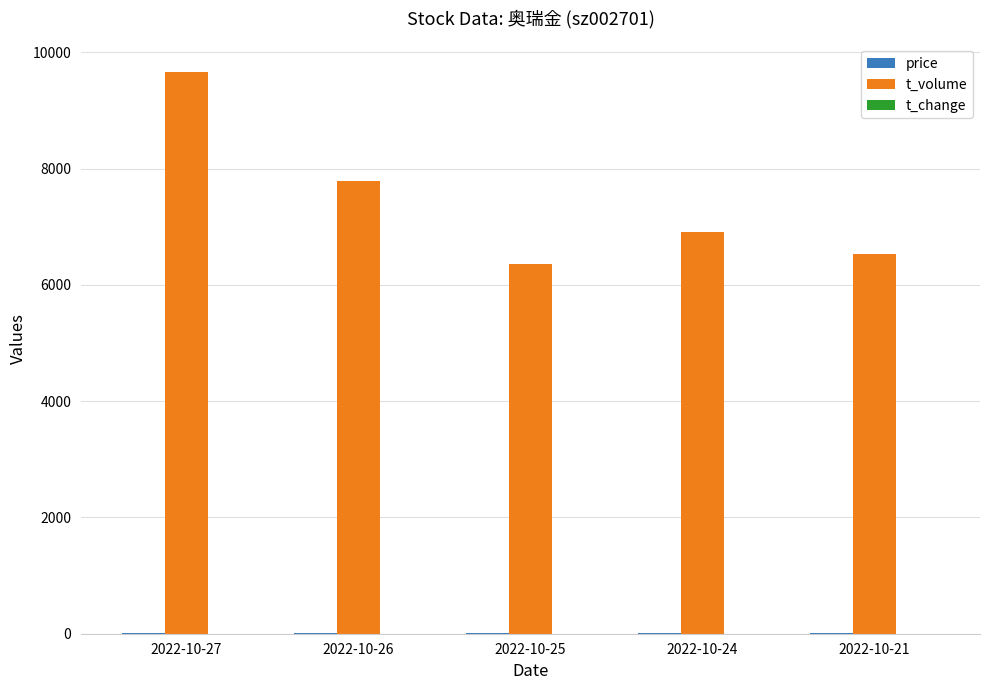

At which category is the sum across all series the highest?

2022-10-27